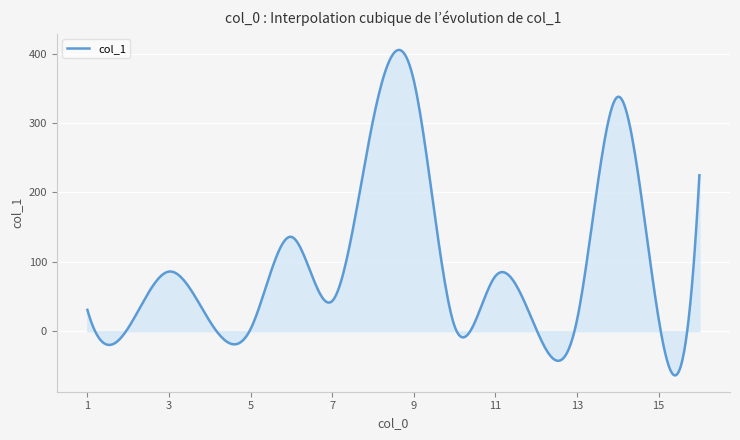

Count the number of data series in this chart.

1